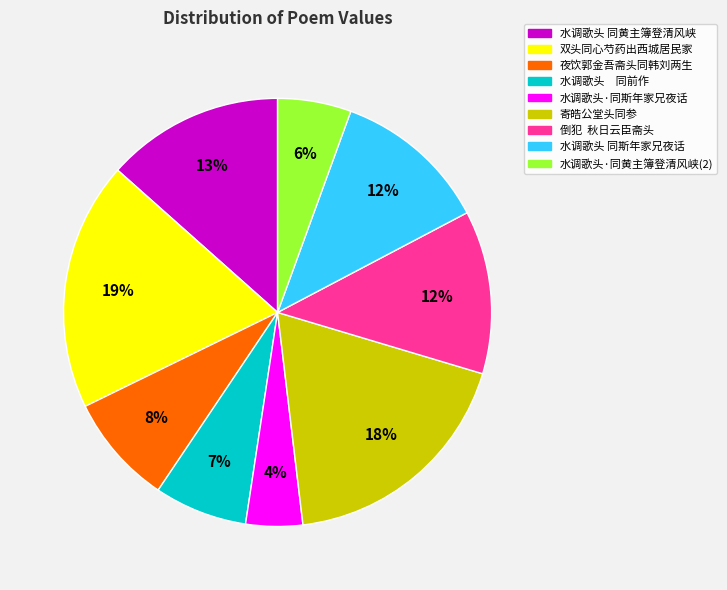

Is there any slice that represents more than half of the pie?

No